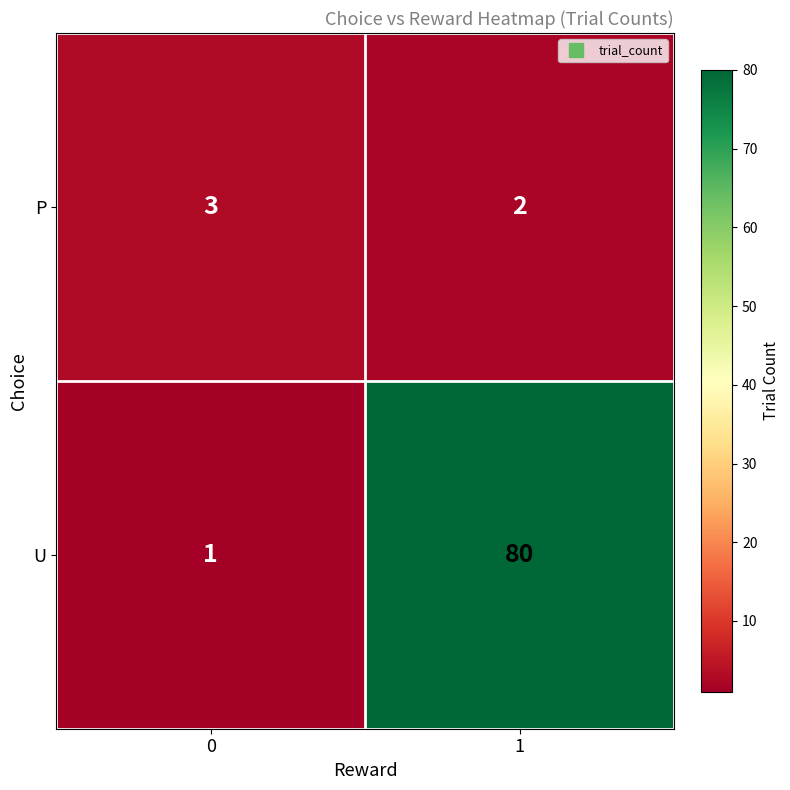

What is the difference between the U values at 0 and 1?

79